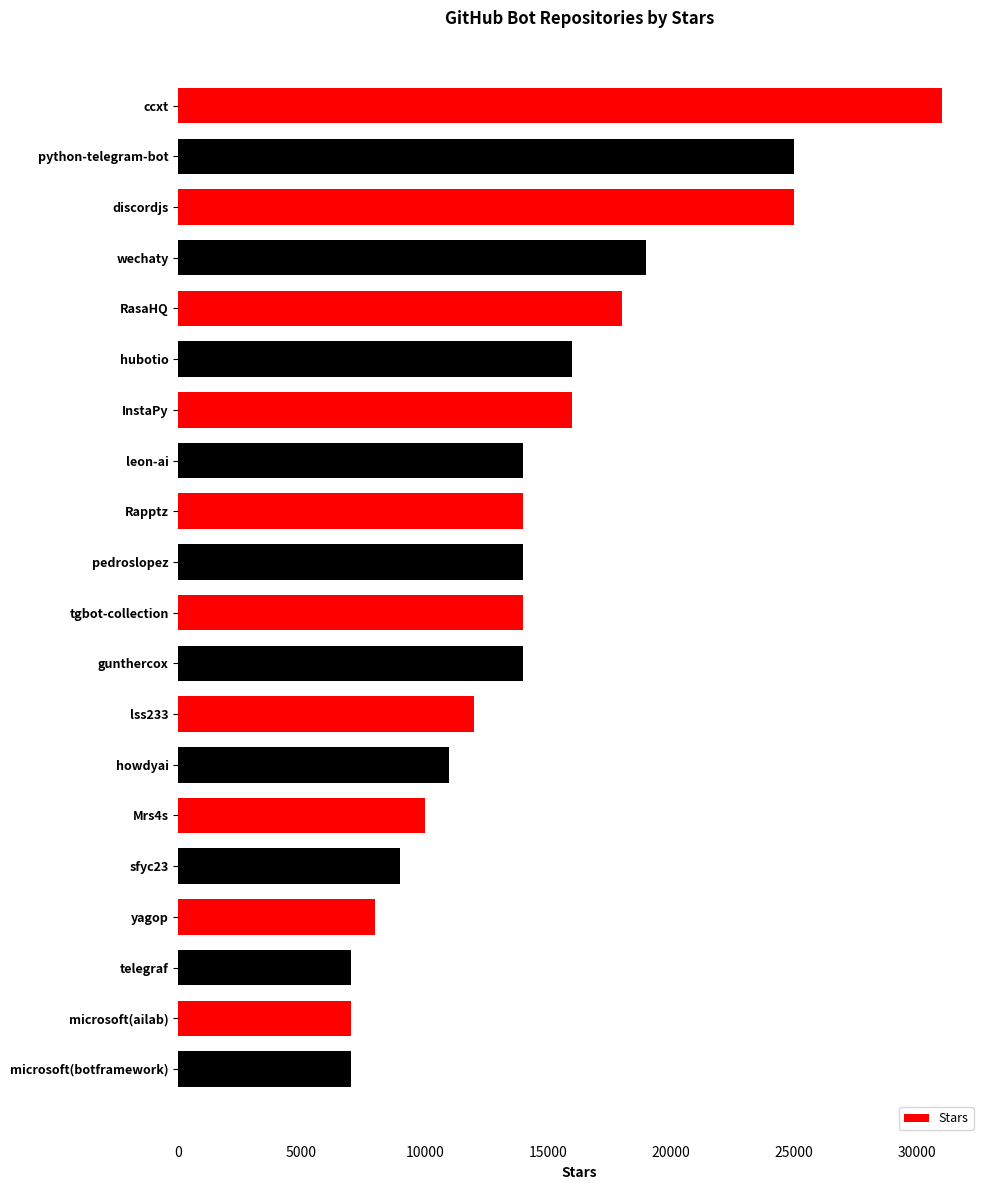

Count the number of categories in the chart.

20